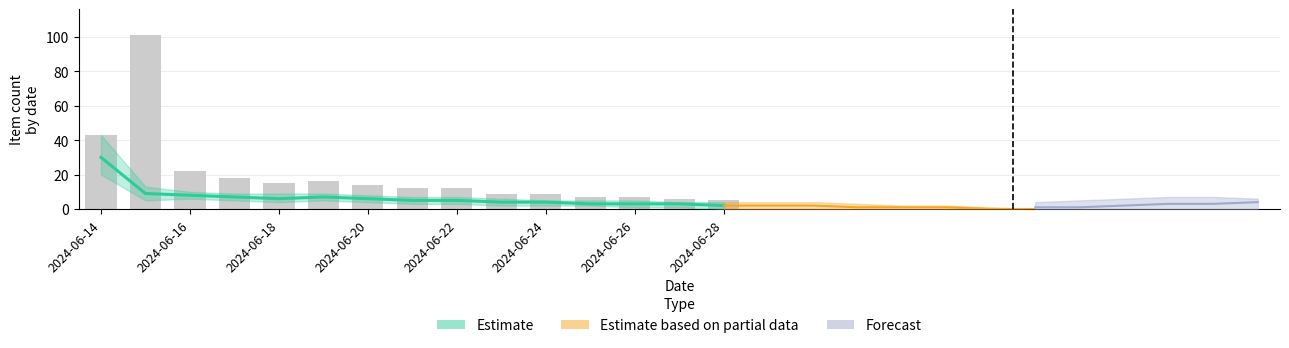

At how many categories does at least one series exceed 95?

1